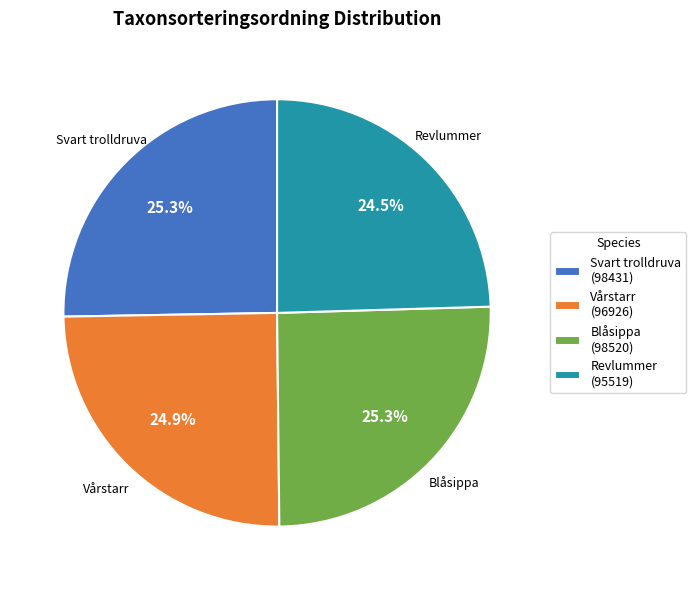

To the nearest percent, what is the average slice percentage?

25%